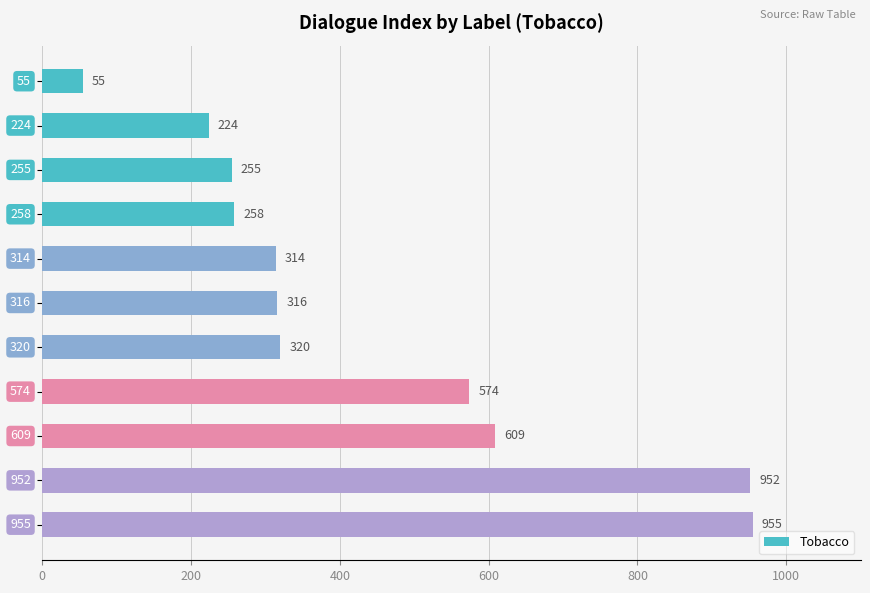

What is the maximum value shown in the chart?

955